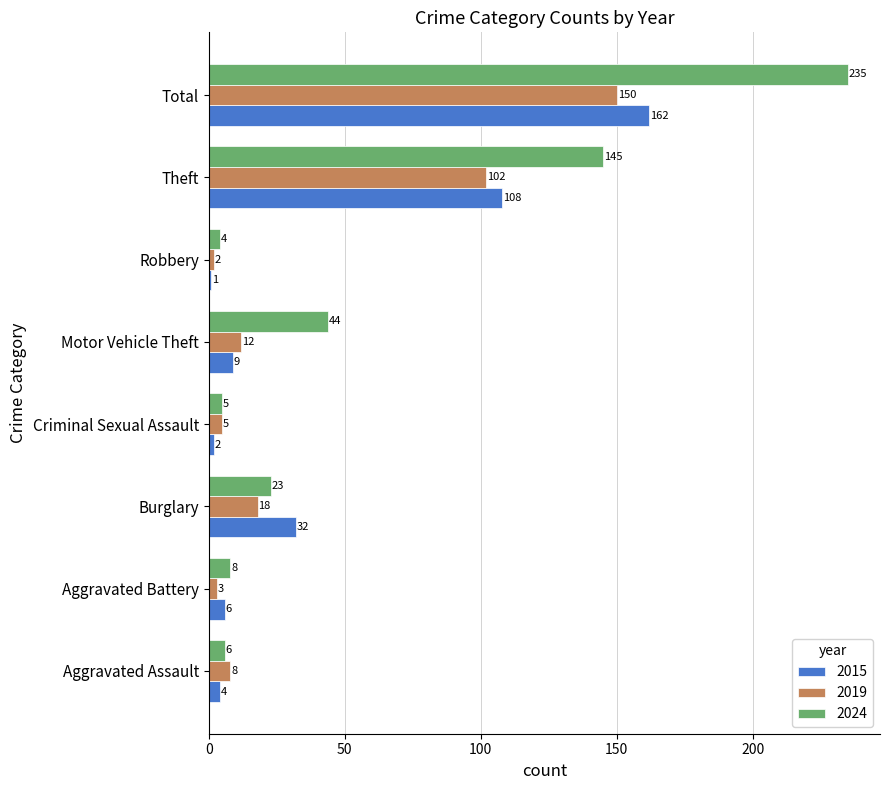

What is the sum of the 2024 values at Aggravated Assault and Robbery?

10